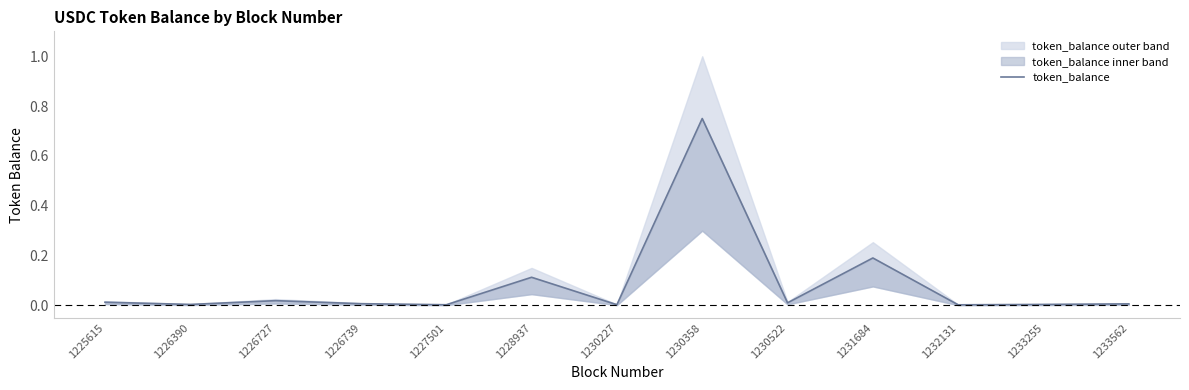

Read the value at 1231684.

0.2